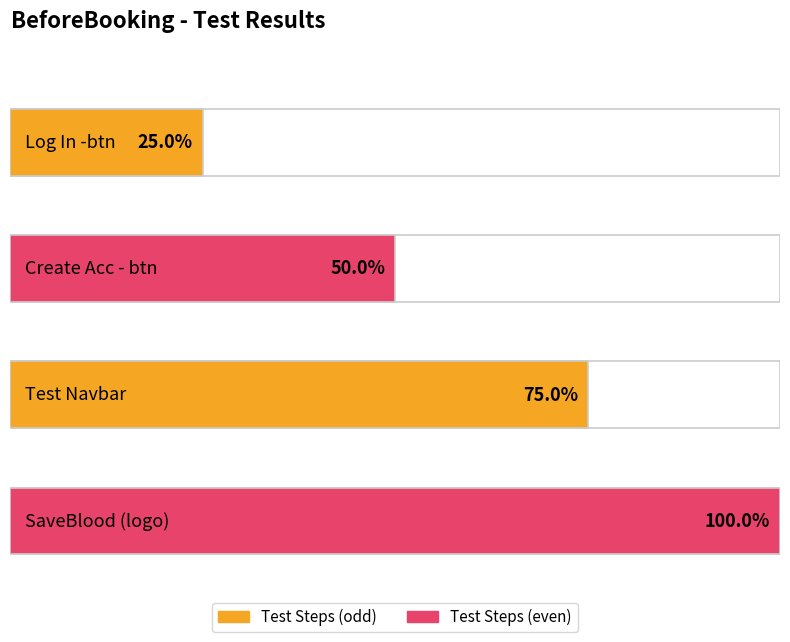

List the labels in order of value, smallest first.

Log In -btn, Create Acc - btn, Test Navbar, SaveBlood (logo)